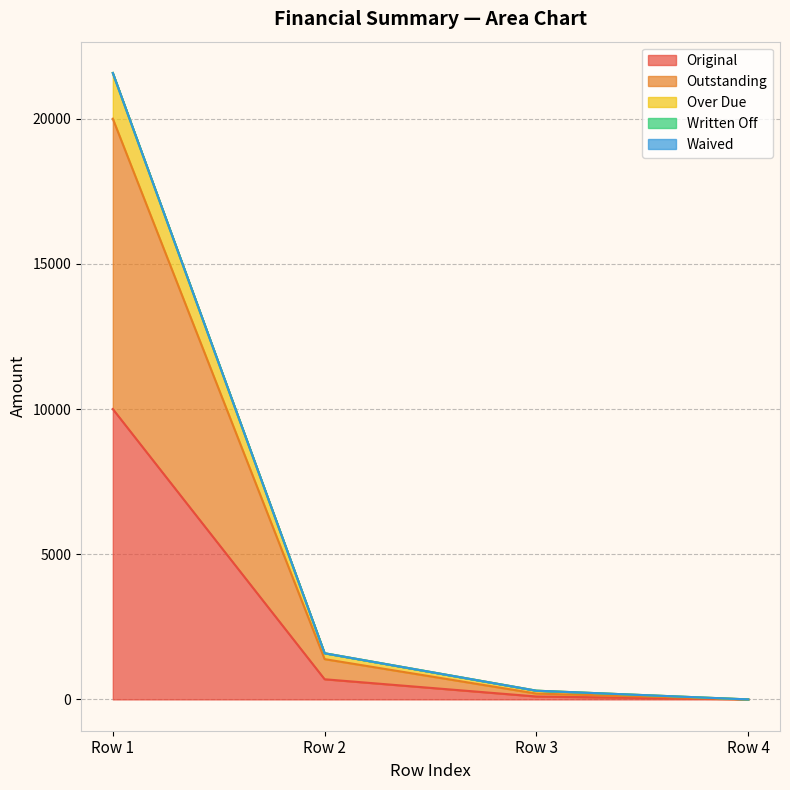

What is the sum of all Original values?

10793.6